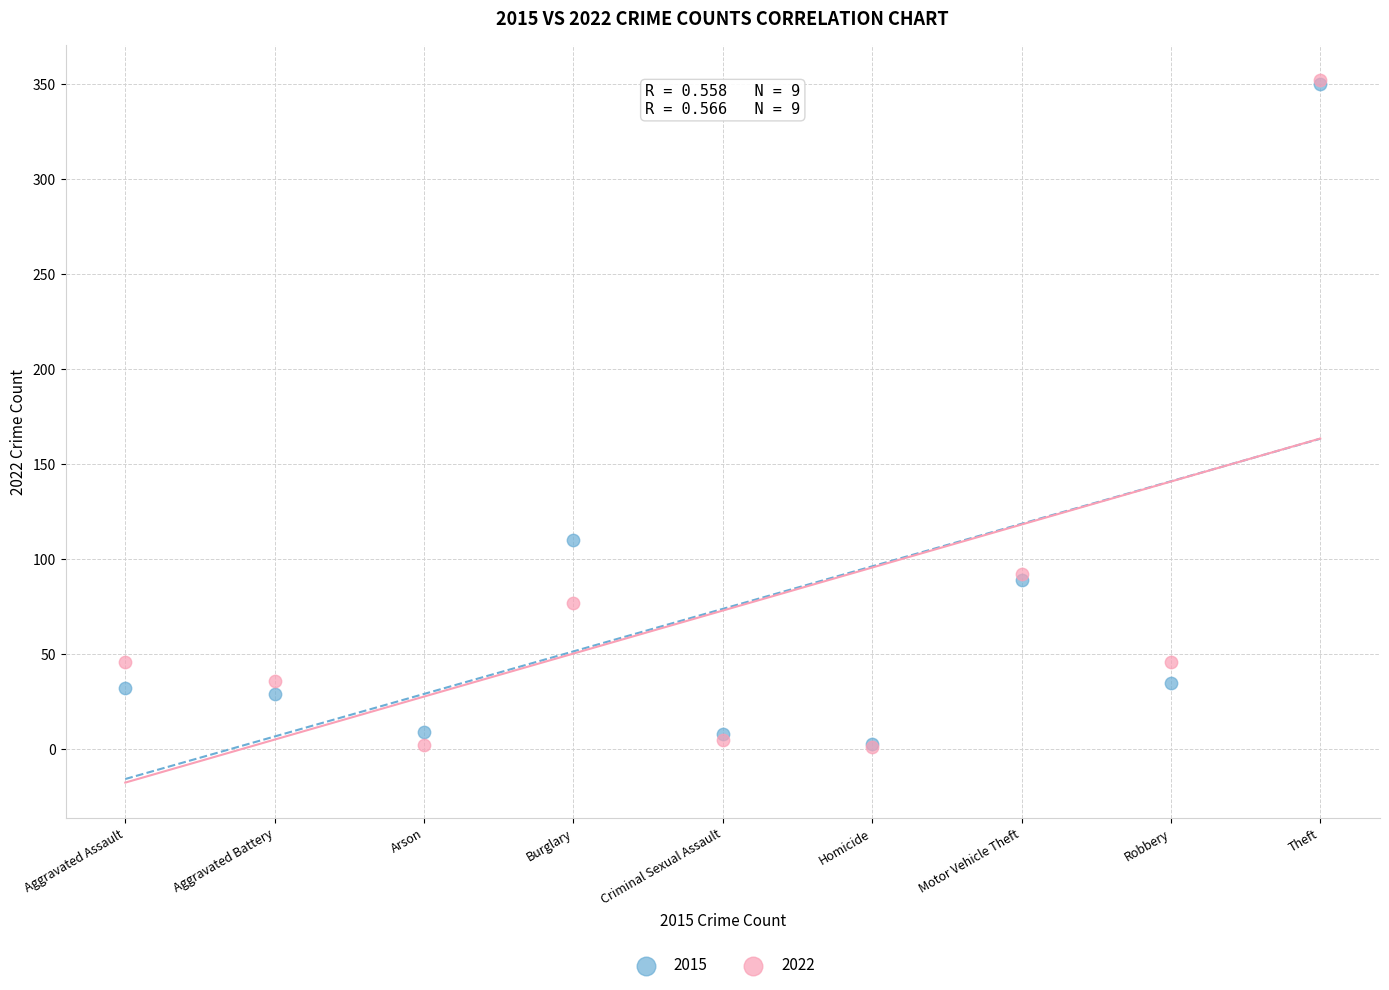

Across all series, what Y value is closest to 176?

110